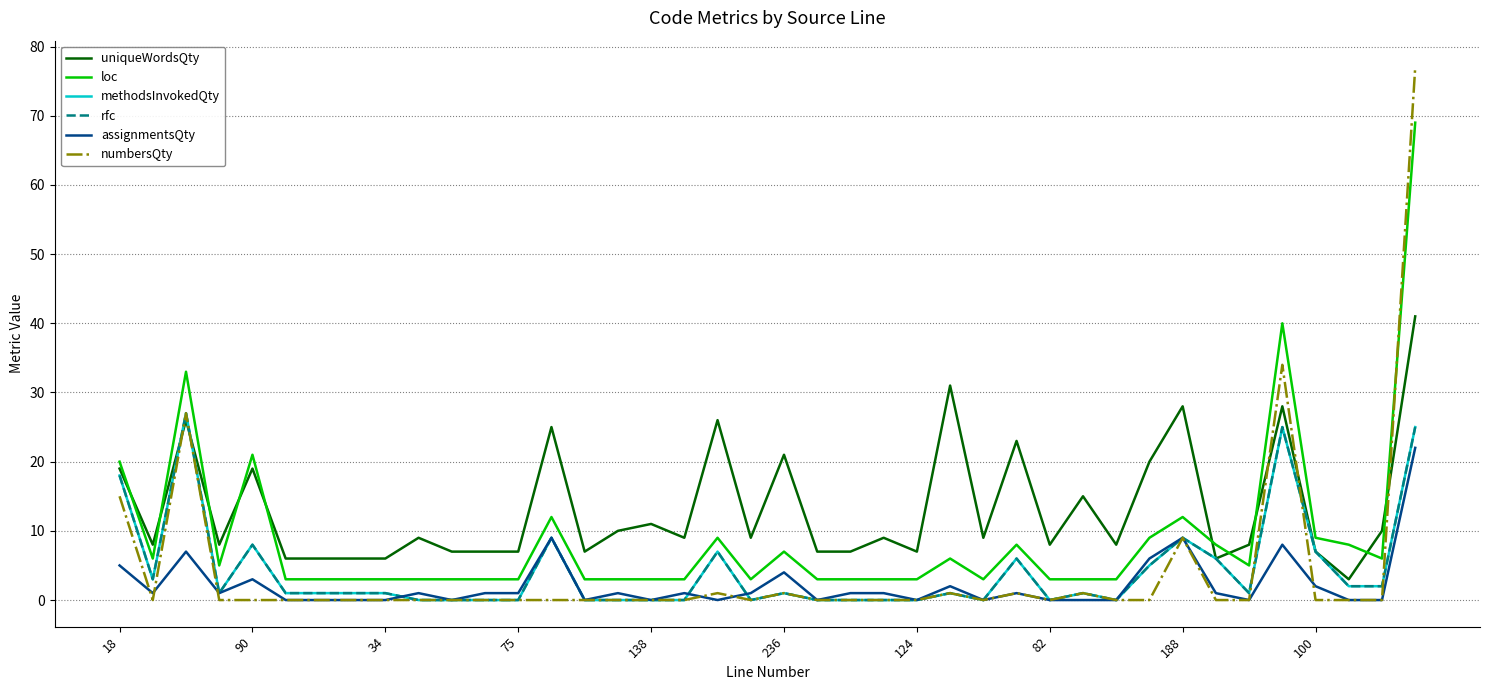

At which category does the chart reach its peak across all series?

39